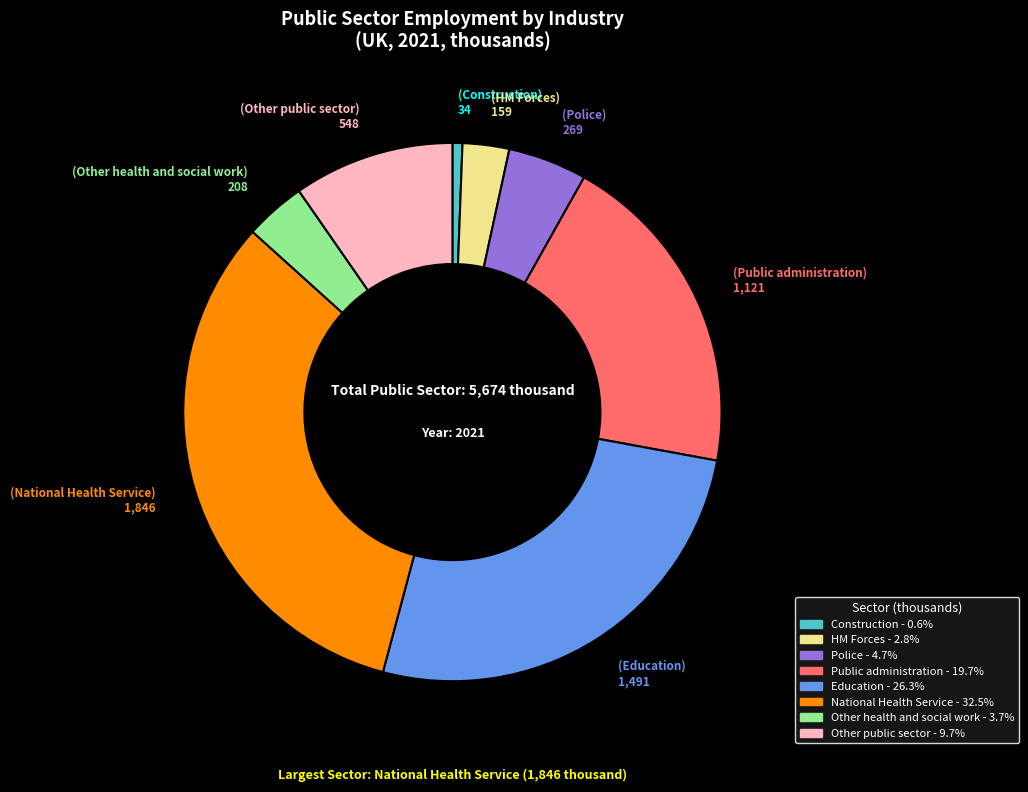

What is the smallest slice in the pie chart?

Construction